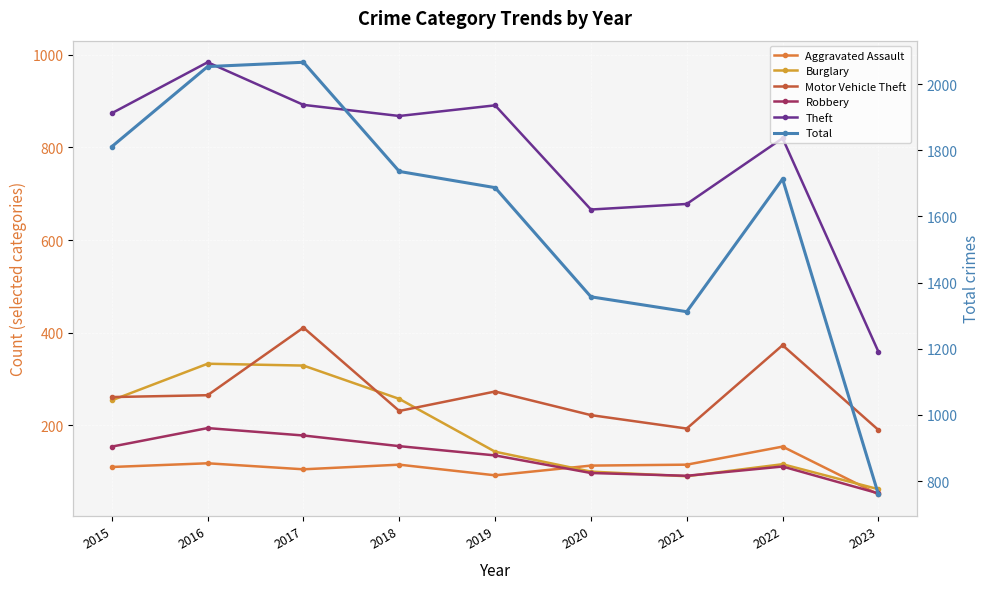

Is this an area chart (filled region under the line)?

No